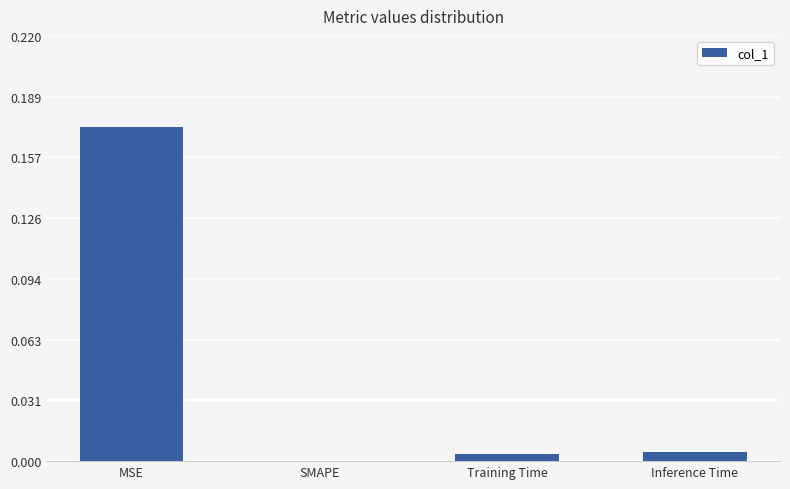

Which category has the highest value across all series?

MSE